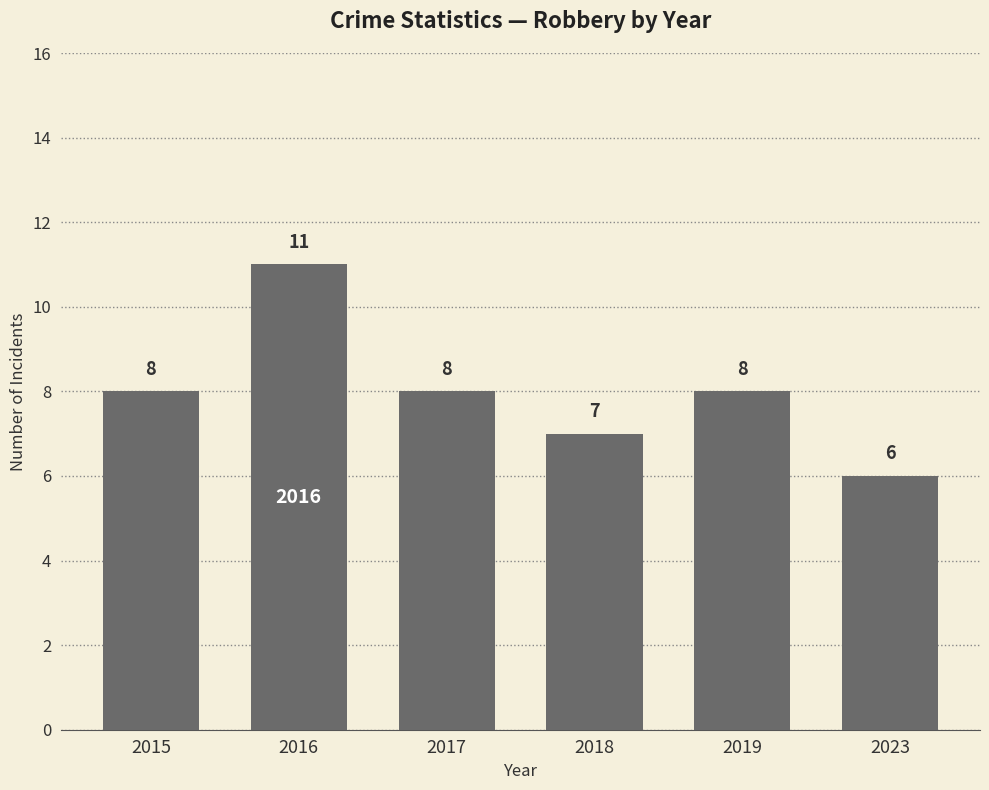

What is the sum of all values?

48